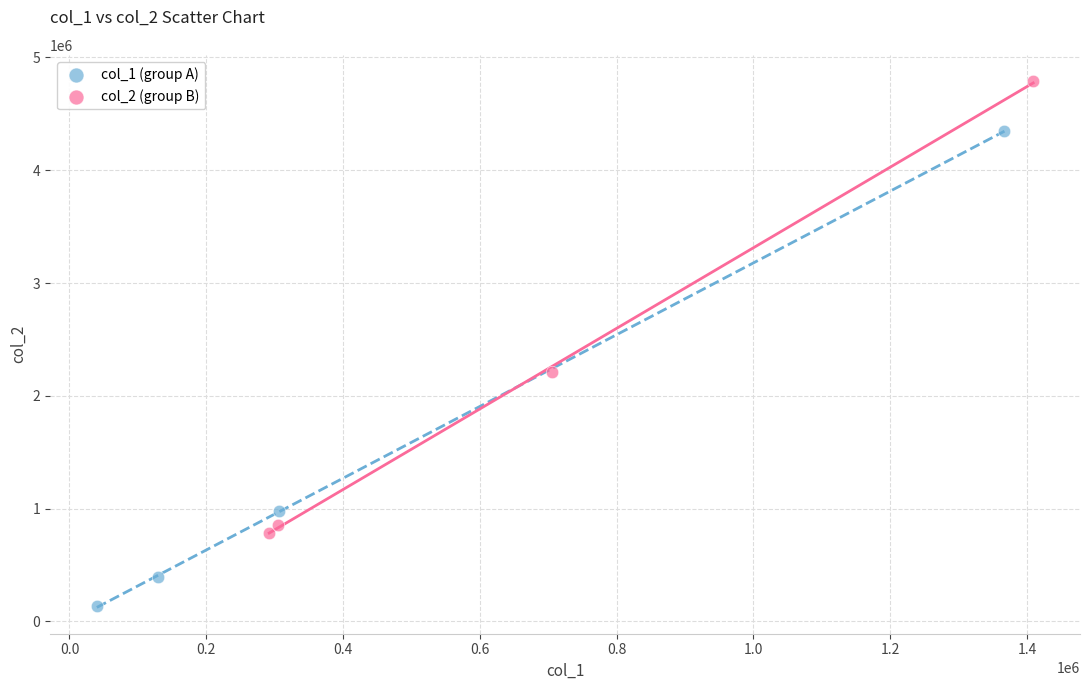

Which series reaches the minimum Y coordinate?

col_1 (group A)